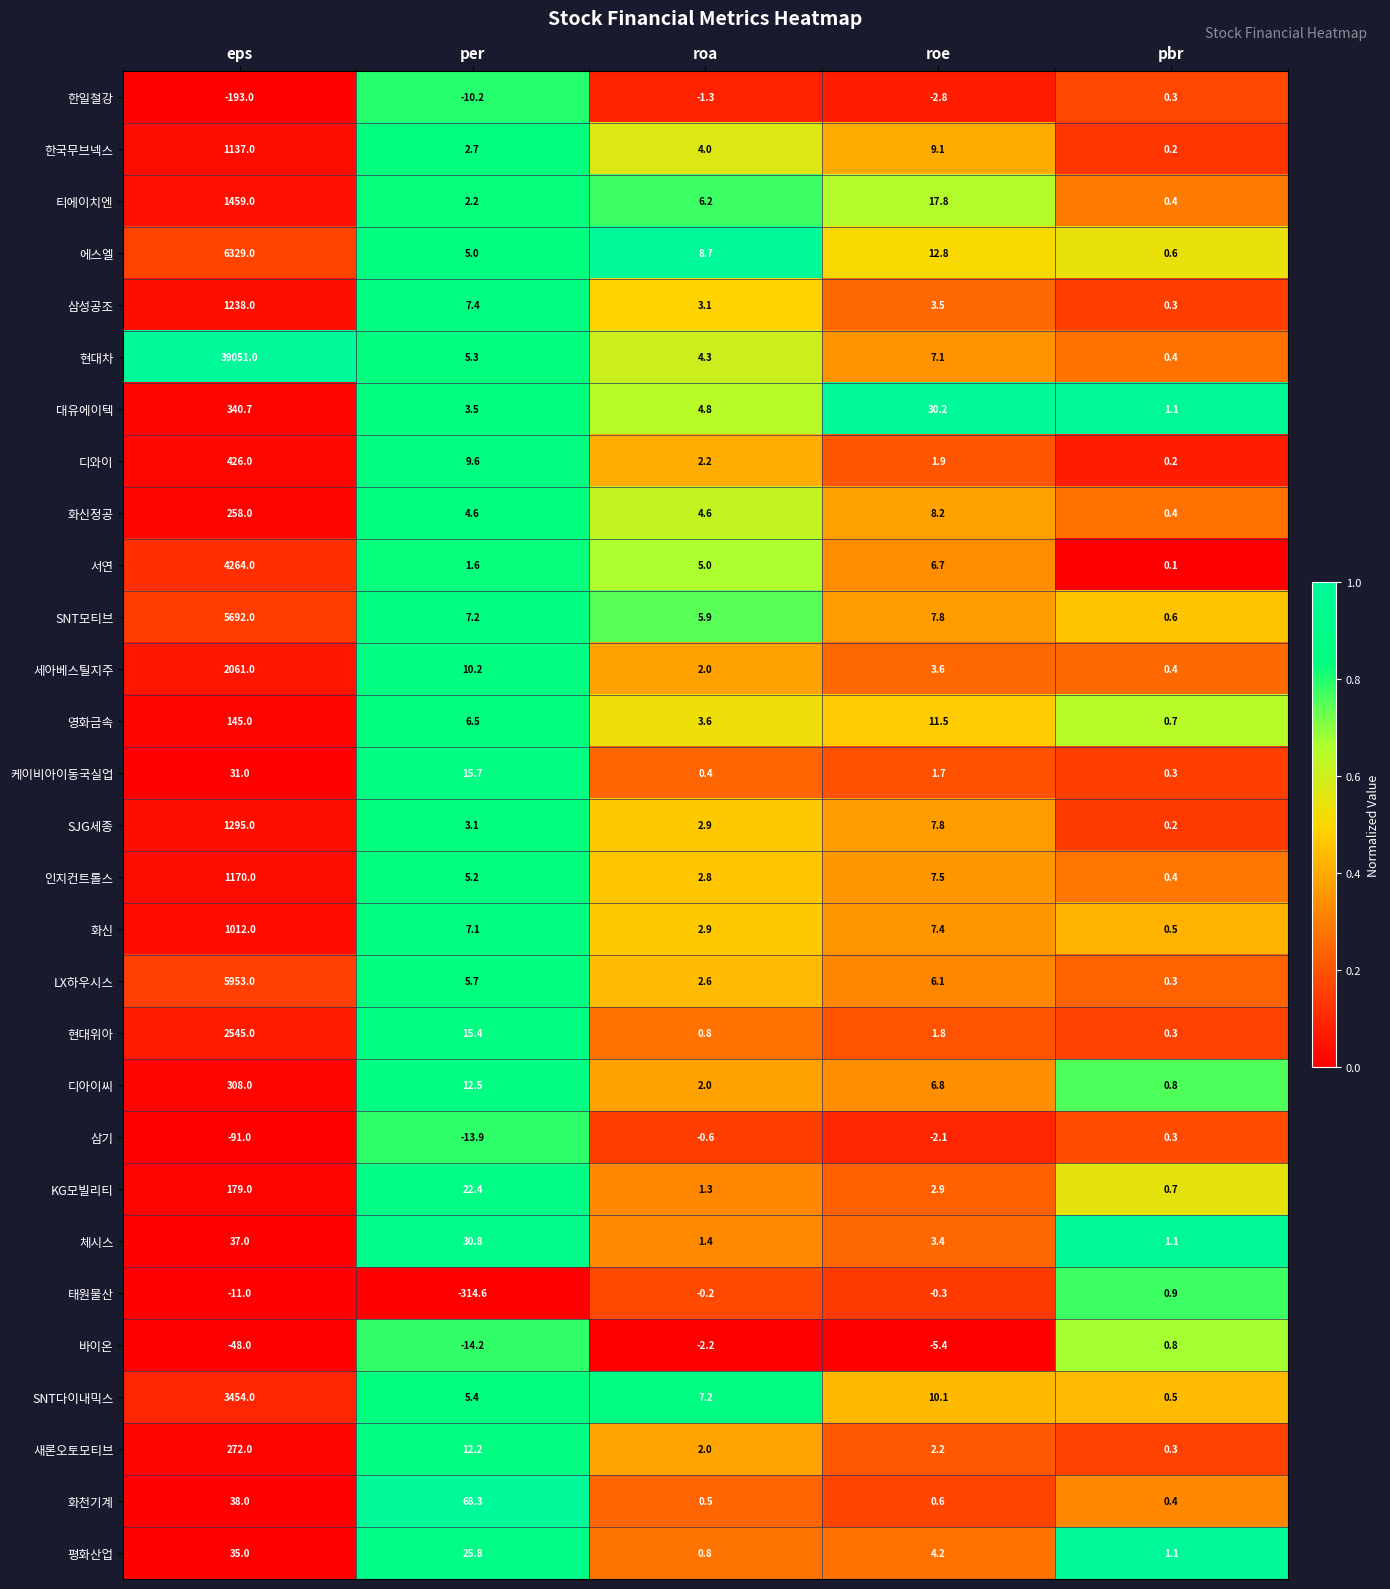

What is the difference between the highest and lowest values at roa?

10.9